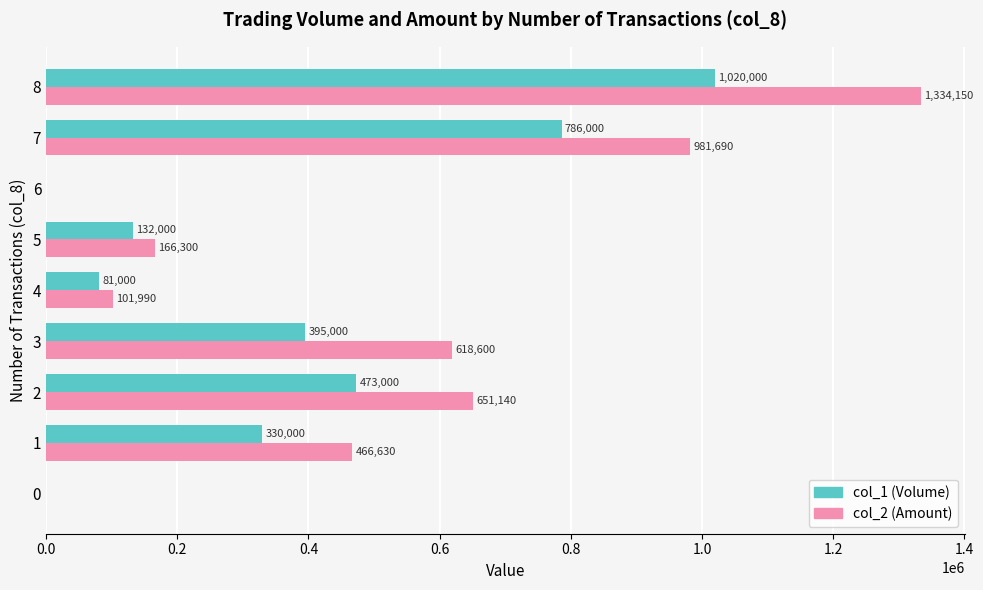

The value of col_2 (Amount) at 7 is 981690. True or false?

True